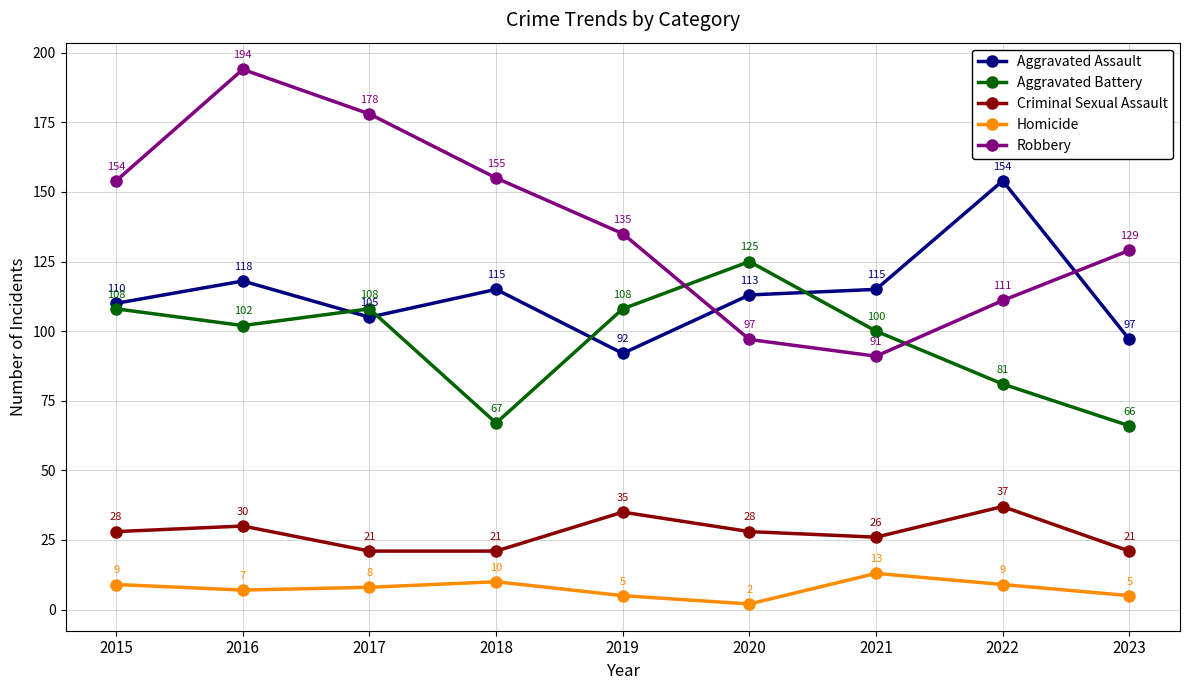

True or false: Aggravated Battery and Robbery intersect in this chart.

True